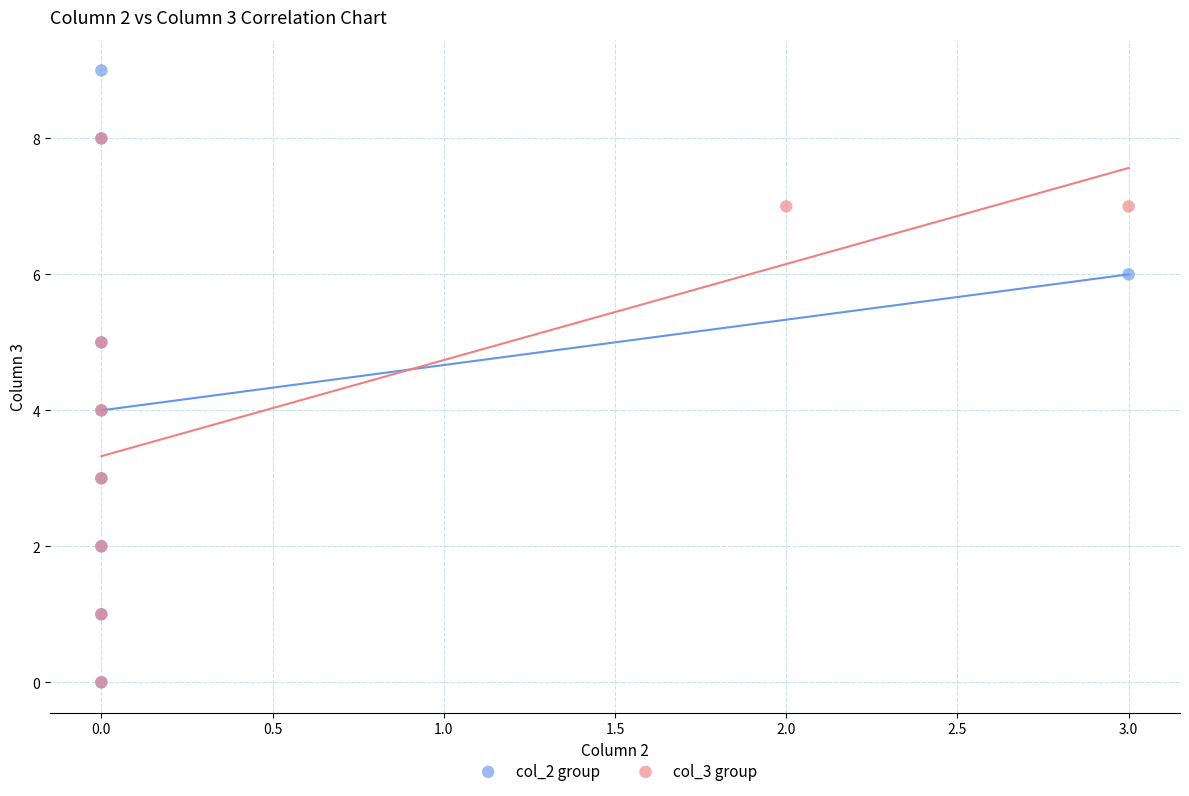

Which series reaches the maximum Y coordinate?

col_2 group